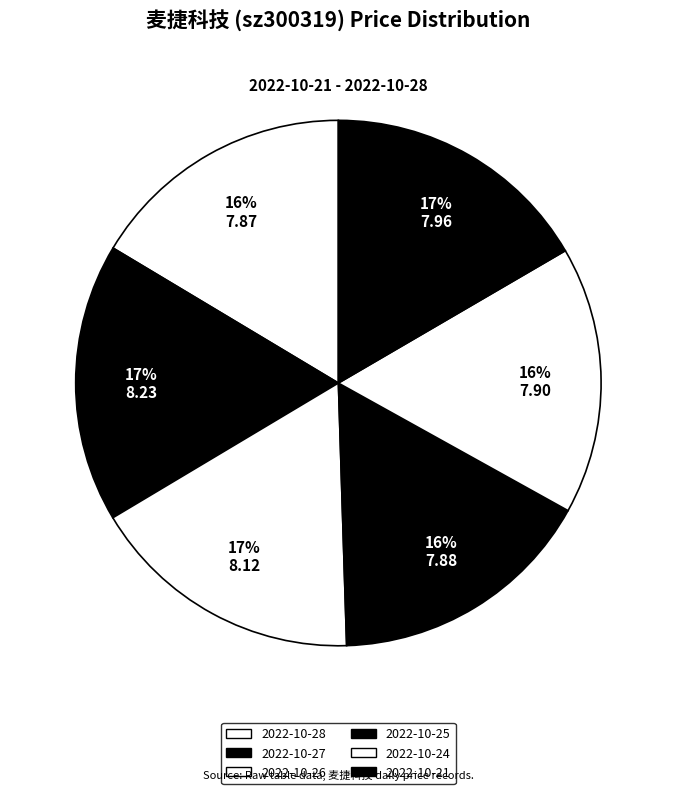

True or false: 2022-10-25 accounts for 16% of the total.

True